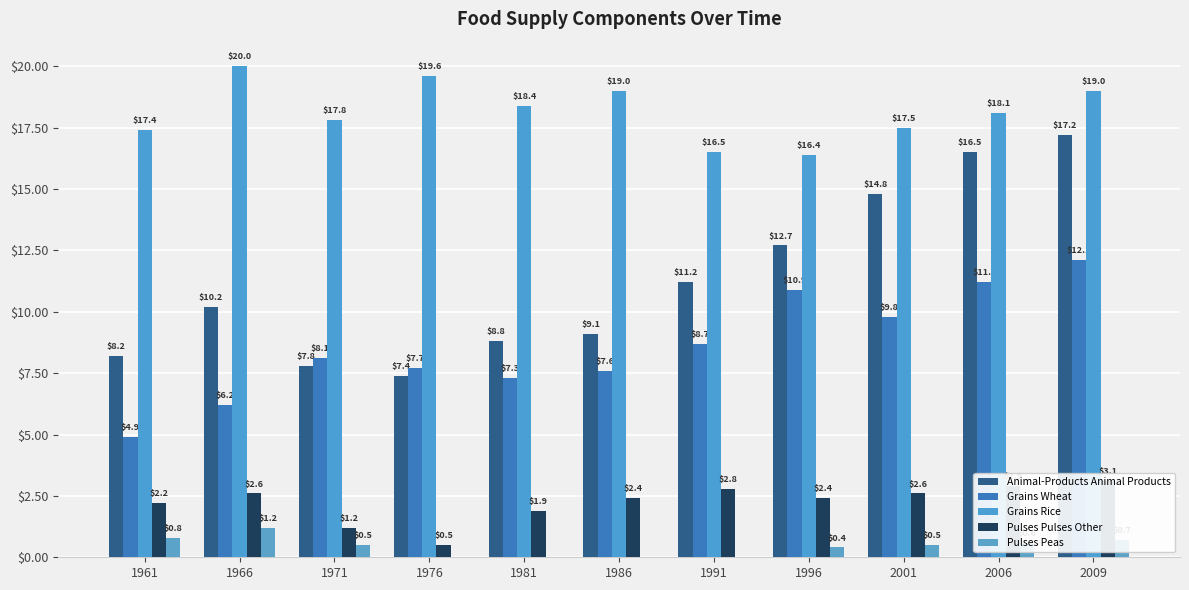

Which has a higher value, 2001 or 1961?

2001